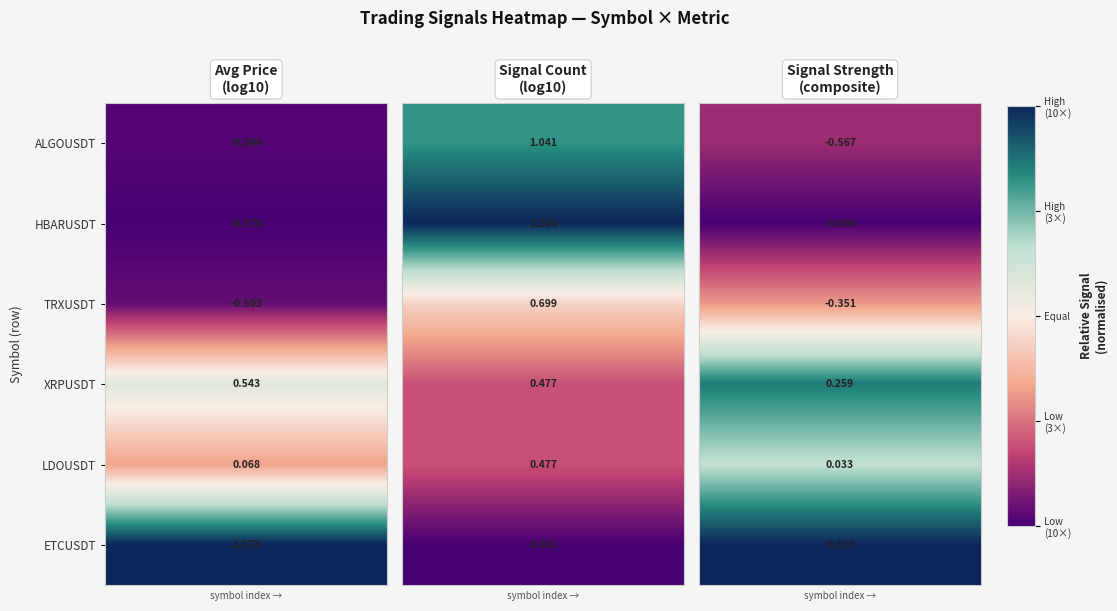

Count the number of data series in this chart.

6